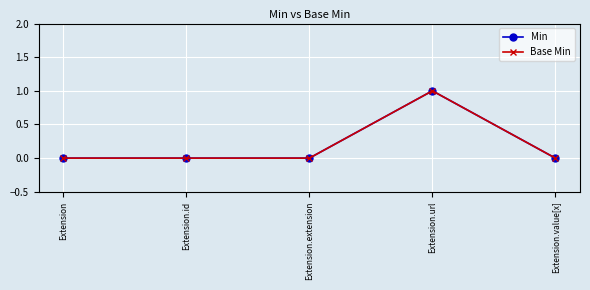

Does the chart have visible grid lines?

Yes